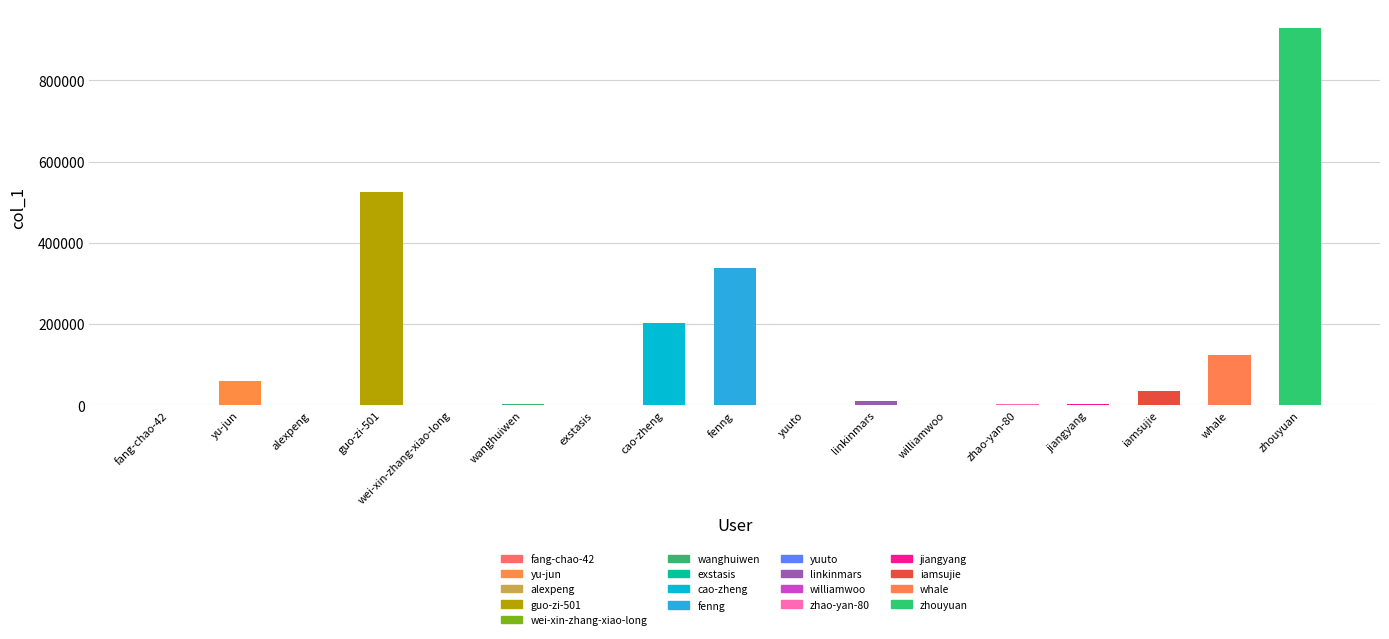

The value at wei-xin-zhang-xiao-long is 62. True or false?

True